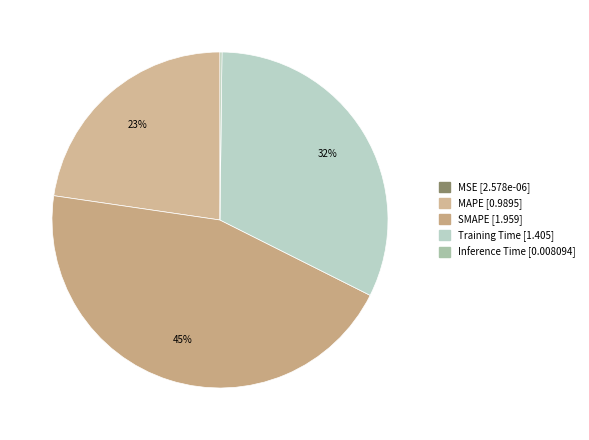

Does MSE represent more than half of the total?

No